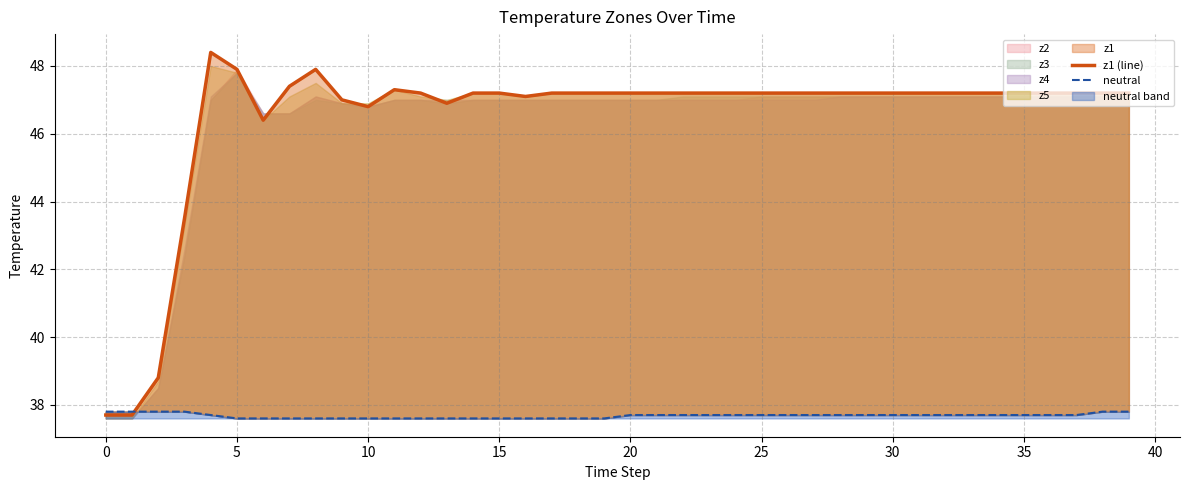

Is the value of neutral at 11 greater than the value of z1 (line) at 26?

No